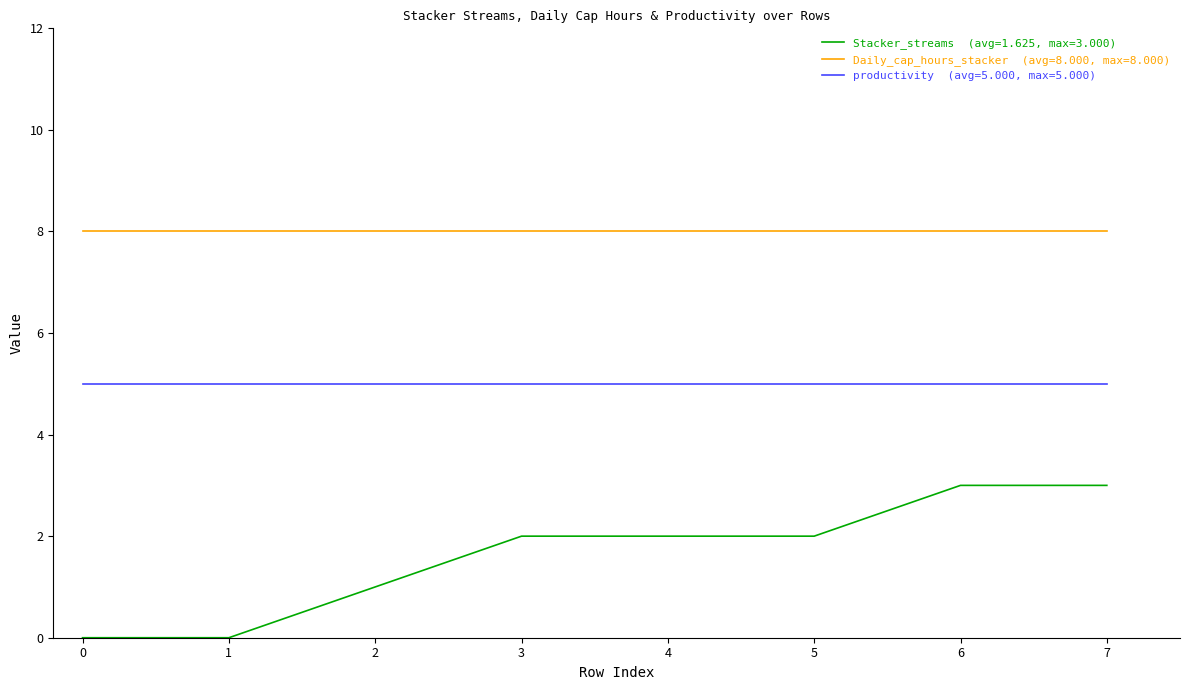

What is the maximum value shown in the chart?

8